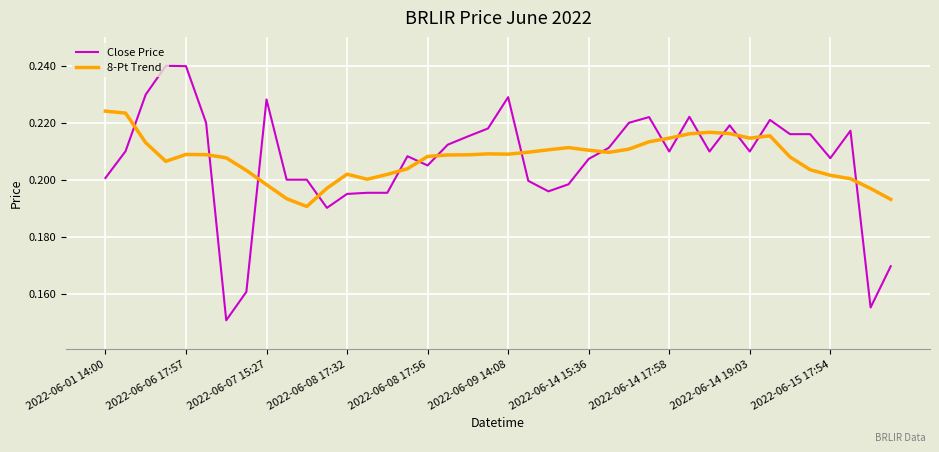

How many intersections are there between 8-Pt Trend and Close Price?

16